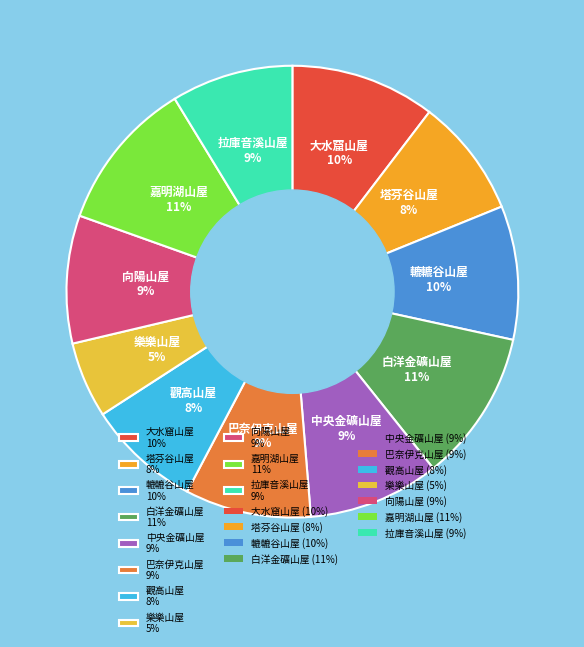

How many segments does this pie chart have?

11